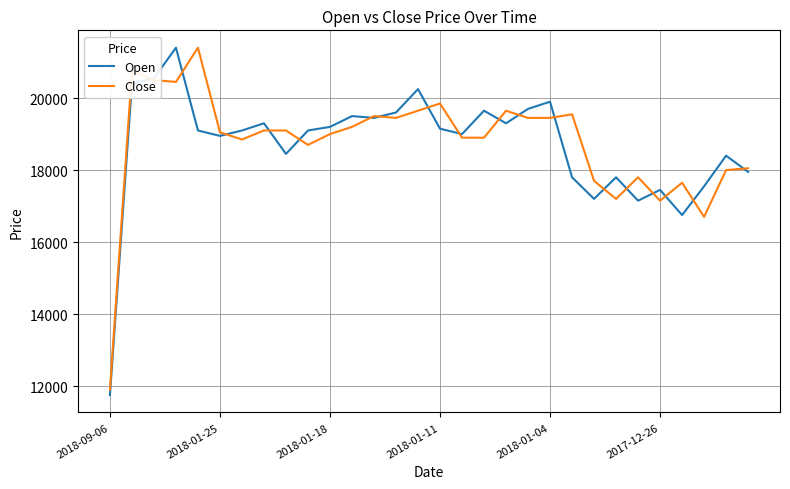

What is the highest value of the Open series?

21400